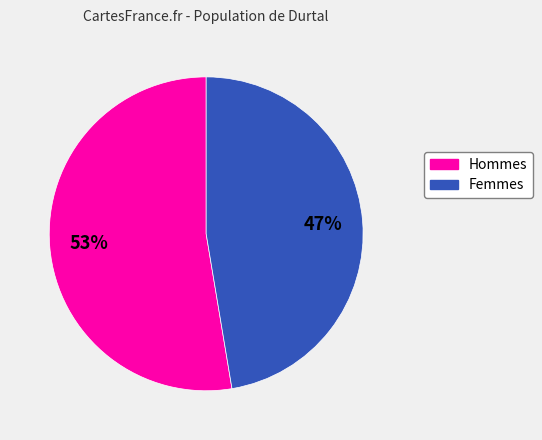

To the nearest percent, what is the average slice percentage?

50%